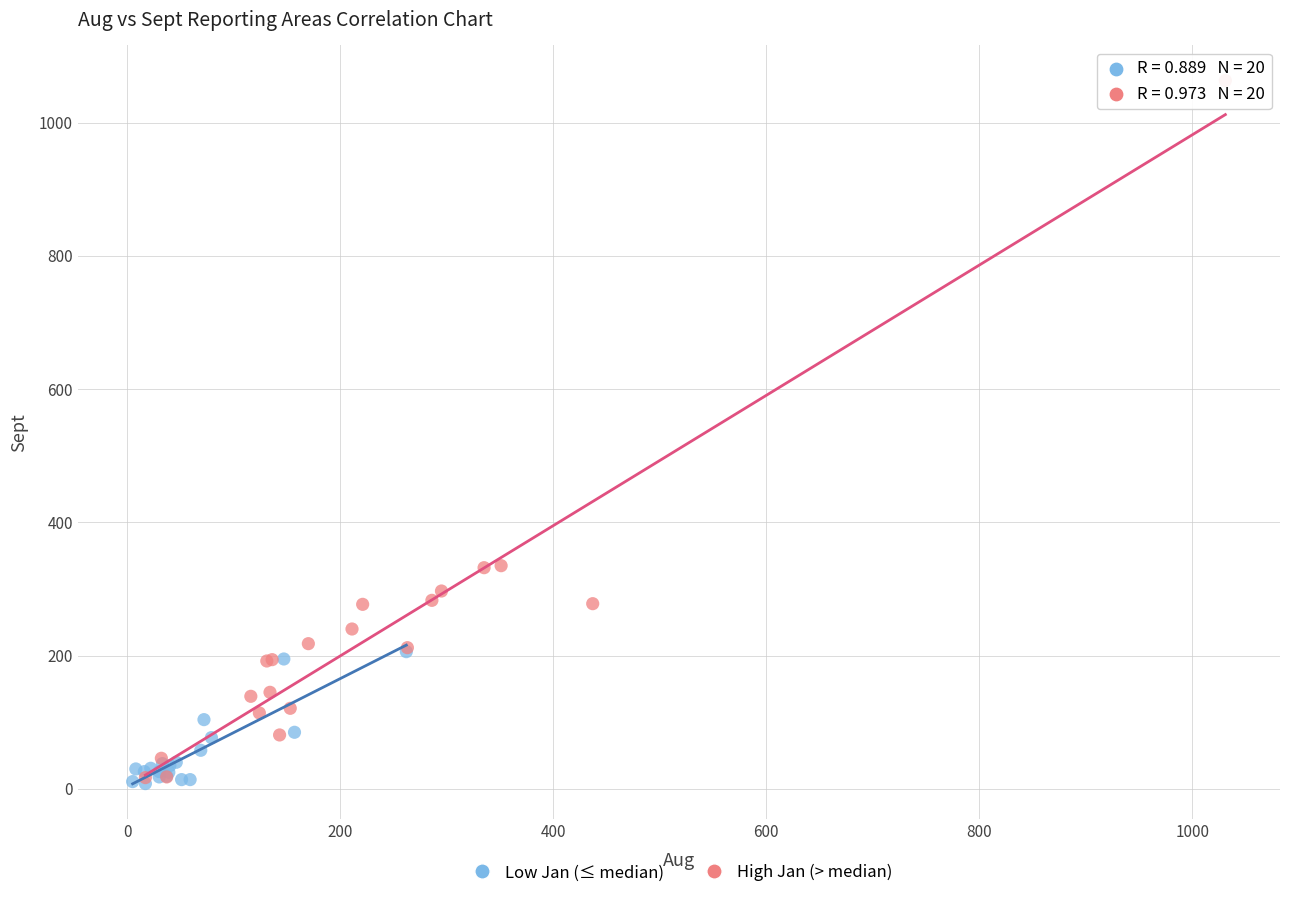

Which series has the largest Y range (max minus min)?

High Jan (> median)